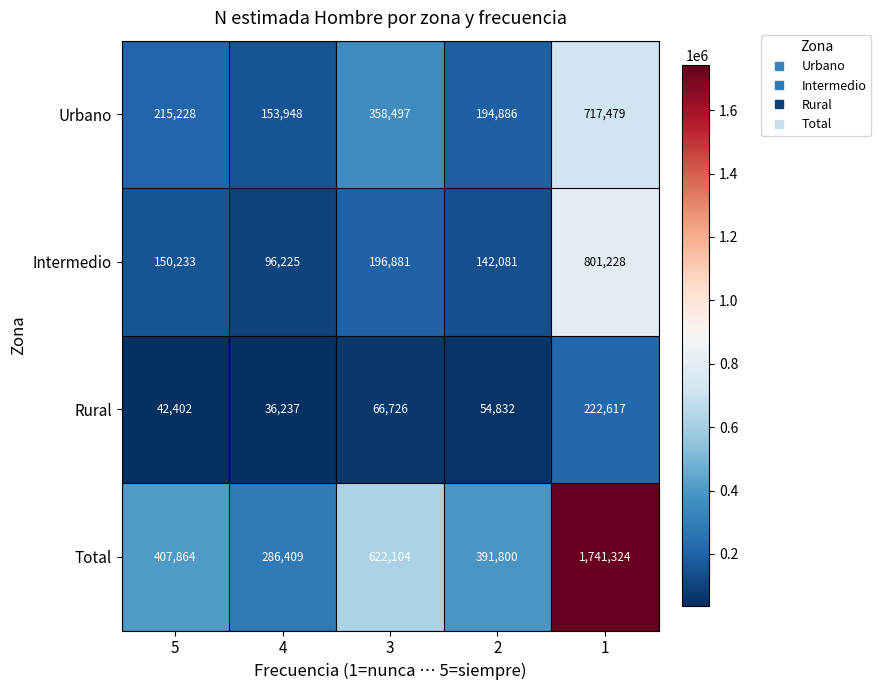

What is the difference between the Total values at 2 and 3?

230304